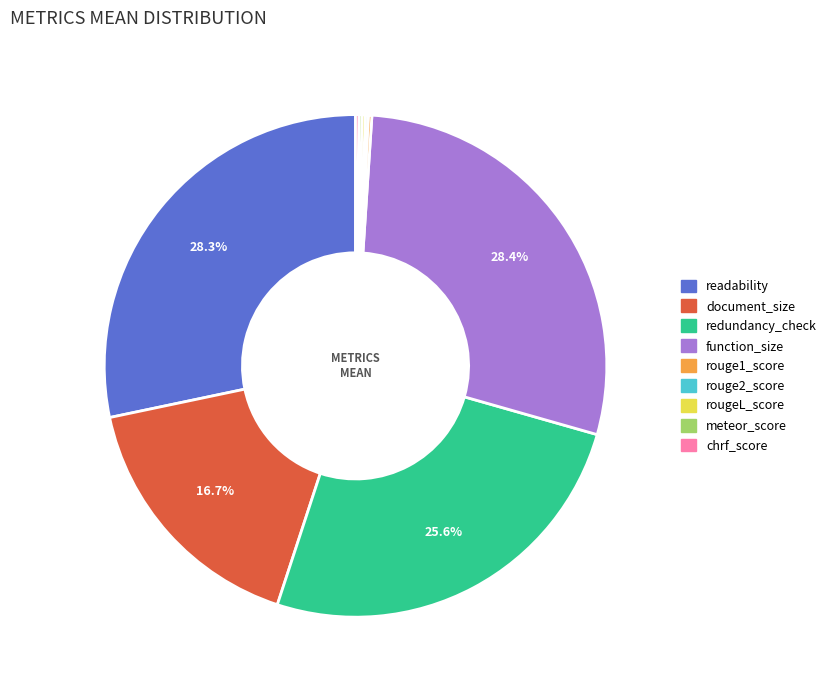

What portion of the pie excludes readability?

71.7%